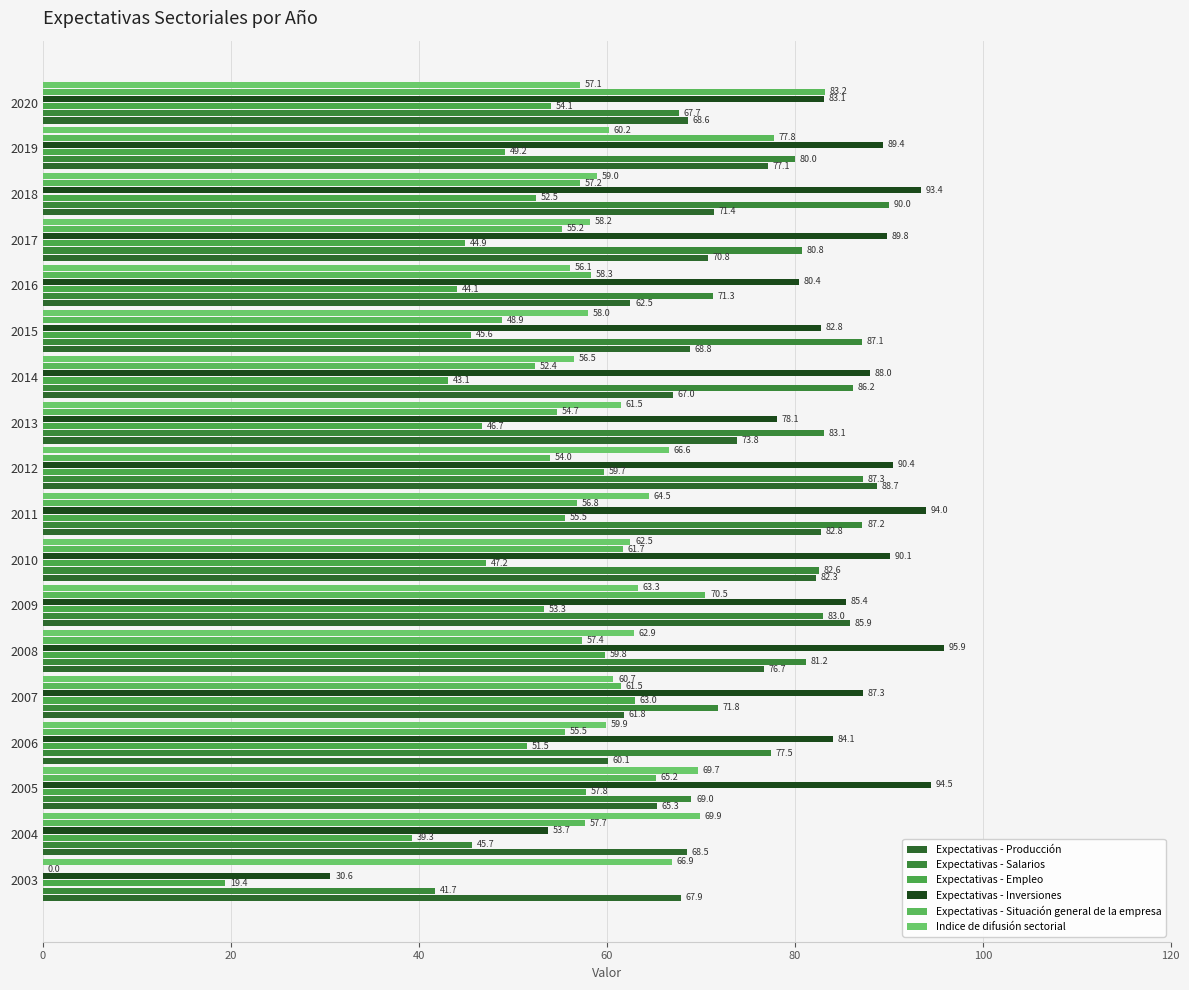

What are all the series names shown in the legend?

Expectativas - Producción, Expectativas - Salarios, Expectativas - Empleo, Expectativas - Inversiones, Expectativas - Situación general de la empresa, Indice de difusión sectorial